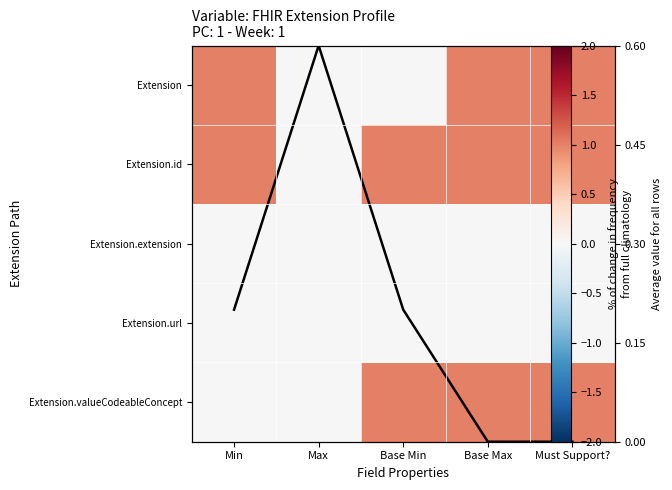

What is the total value across all series at Base Min?

2